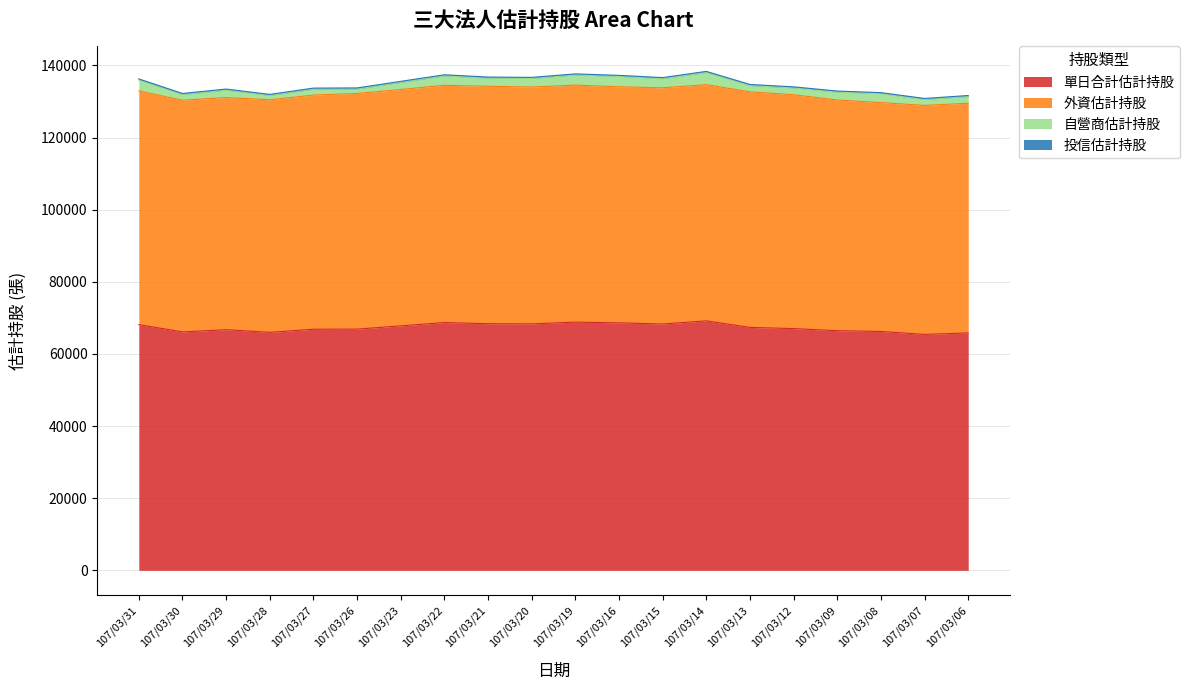

Reading left to right, extract all data points from this chart.

單日合計估計持股: 68128	66111	66723	65984	66855	66879	67790	68701	68388	68340	68825	68621	68310	69172	67358	67028	66447	66228	65419	65829
外資估計持股: 64802	64239	64374	64490	64923	65342	65533	65791	65823	65670	65714	65450	65478	65493	65321	64843	63960	63466	63491	63684
自營商估計持股: 3025	1571	2048	1193	1631	1236	1956	2609	2264	2369	2810	2870	2531	3378	1736	1884	2186	2461	1627	1844
投信估計持股: 301	301	301	301	301	301	301	301	301	301	301	301	301	301	301	301	301	301	301	301